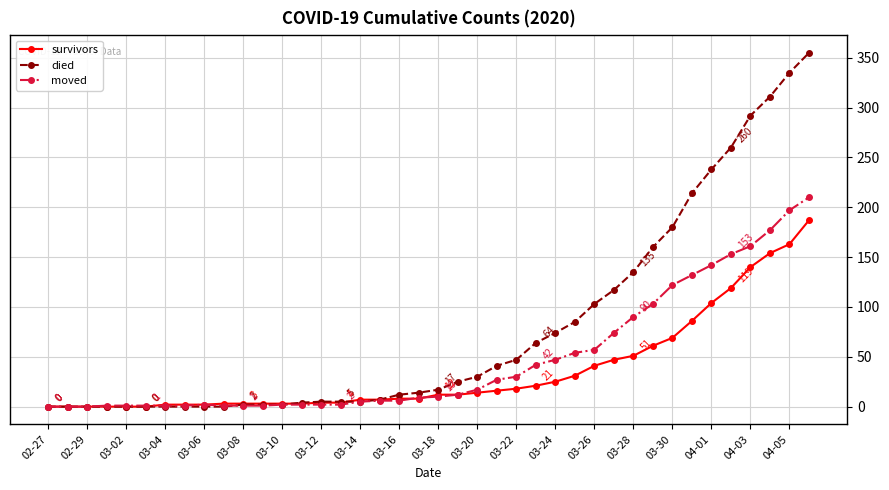

Which series has the largest range (max minus min)?

died